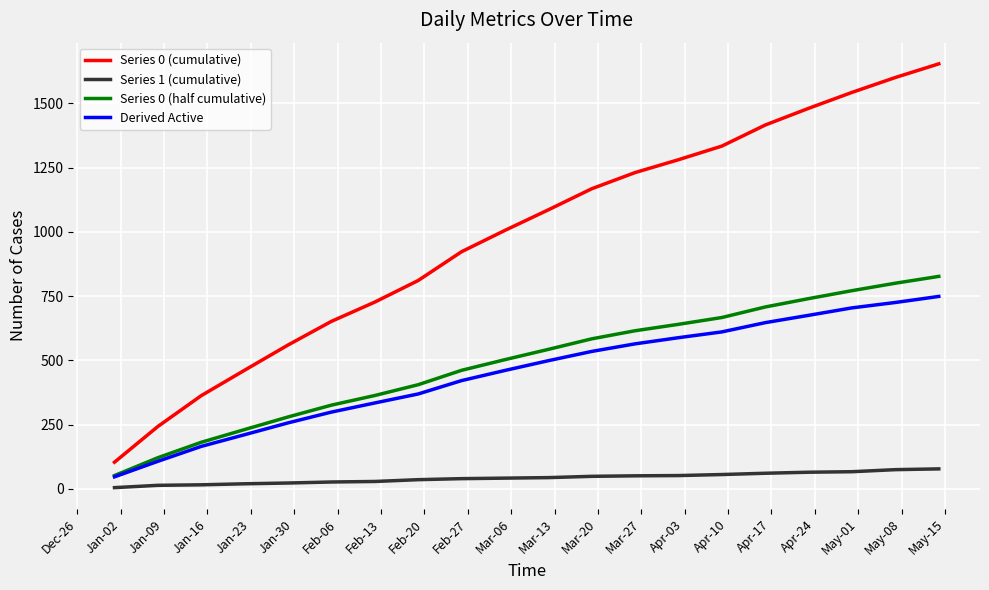

Does the chart have visible grid lines?

Yes